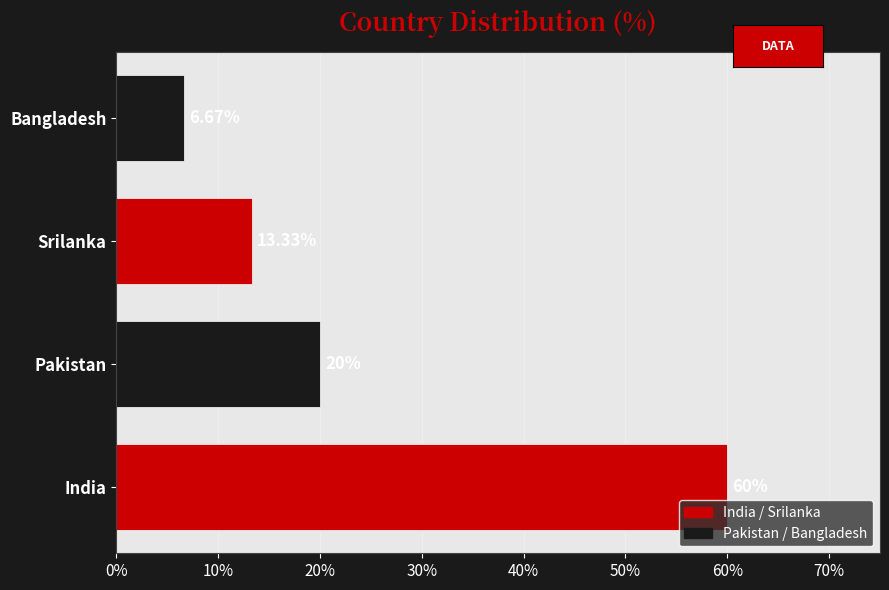

Between India and Srilanka, which is larger?

India